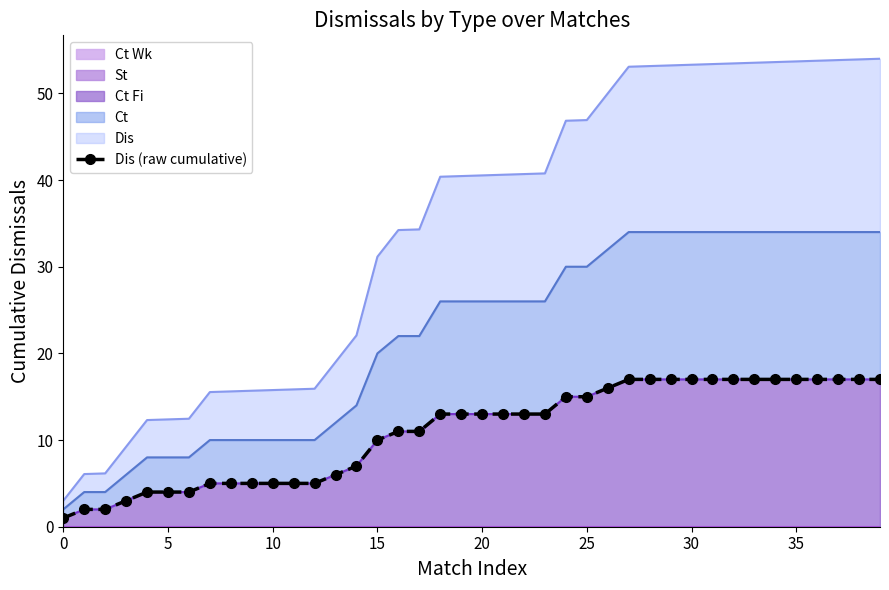

Which has a higher value, 0 or 33?

33